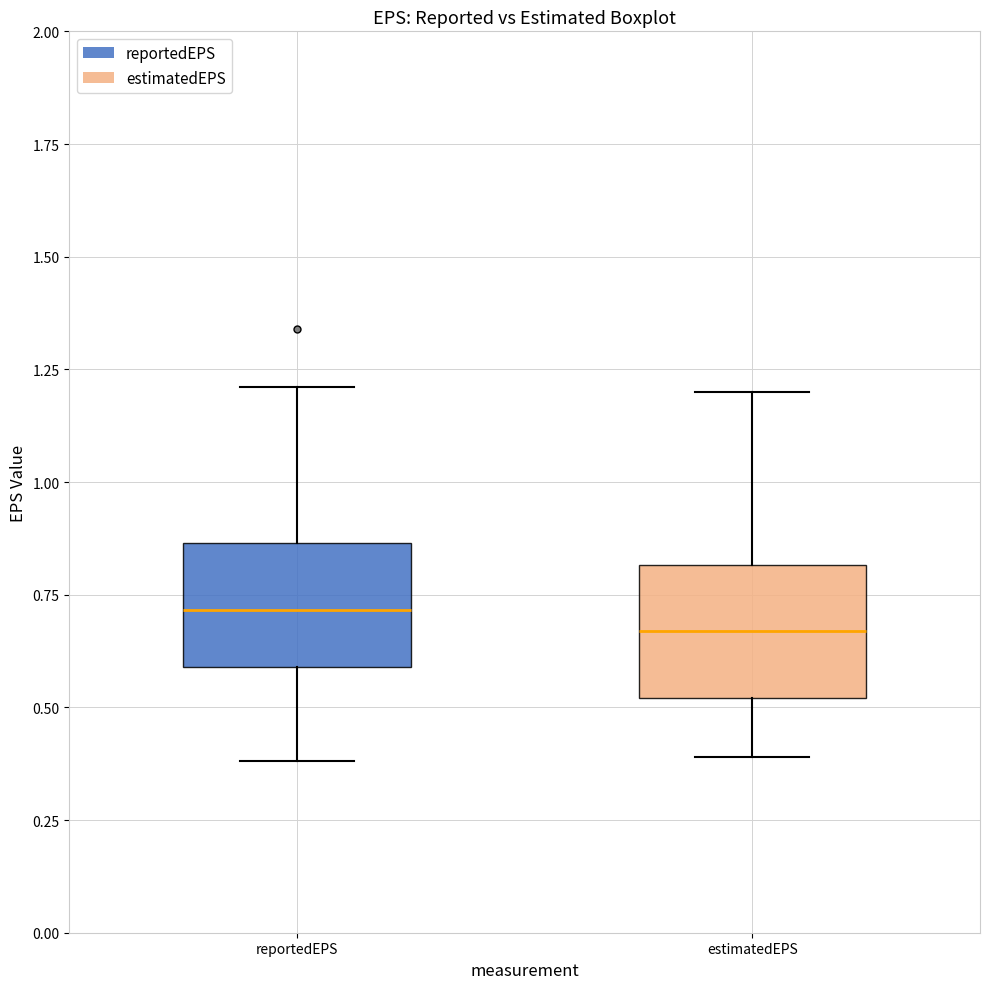

Reading left to right, transcribe this box plot: for each box, give where its median line is, the range the box spans, and where its two whiskers end, as read against the y-axis. The values are not printed on the chart, so give them approximately, as read against the axis.

reportedEPS: median 0.70, box 0.60 to 0.85, whiskers 0.40 to 1.20
estimatedEPS: median 0.65, box 0.50 to 0.80, whiskers 0.40 to 1.20